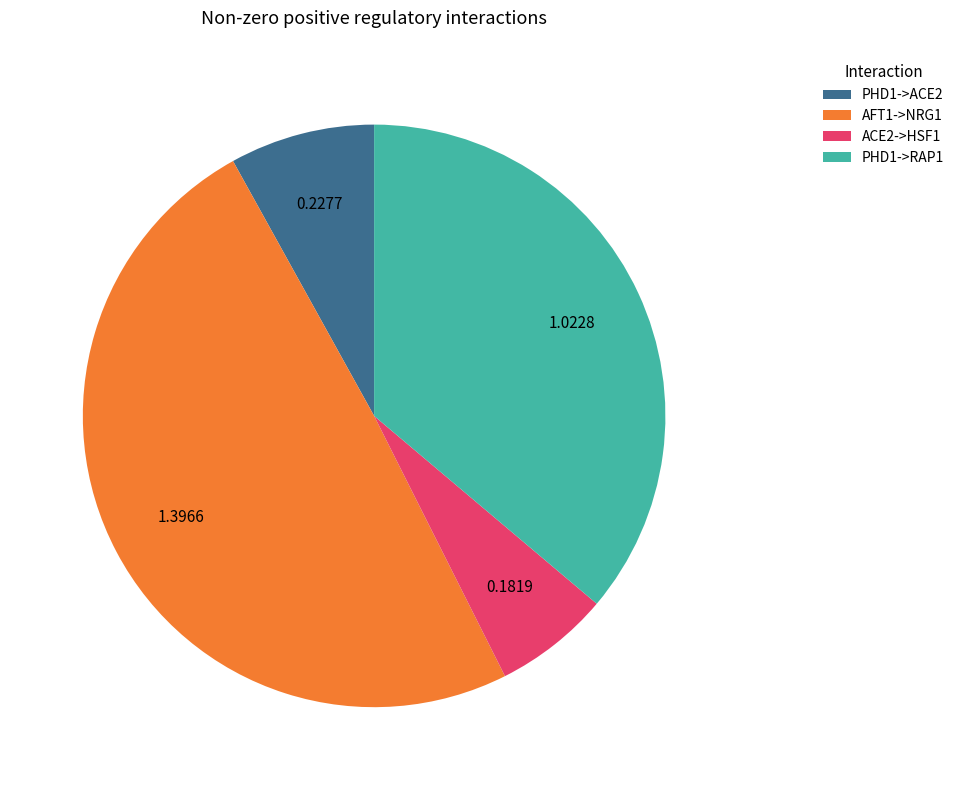

Do PHD1->ACE2 and PHD1->RAP1 together represent more than half of the pie?

No